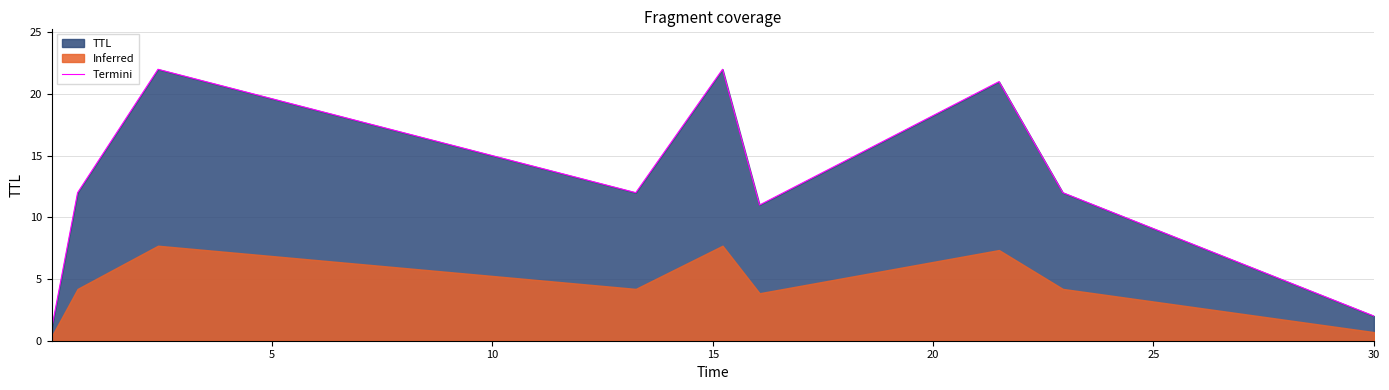

What is the highest value of the Termini series?

22